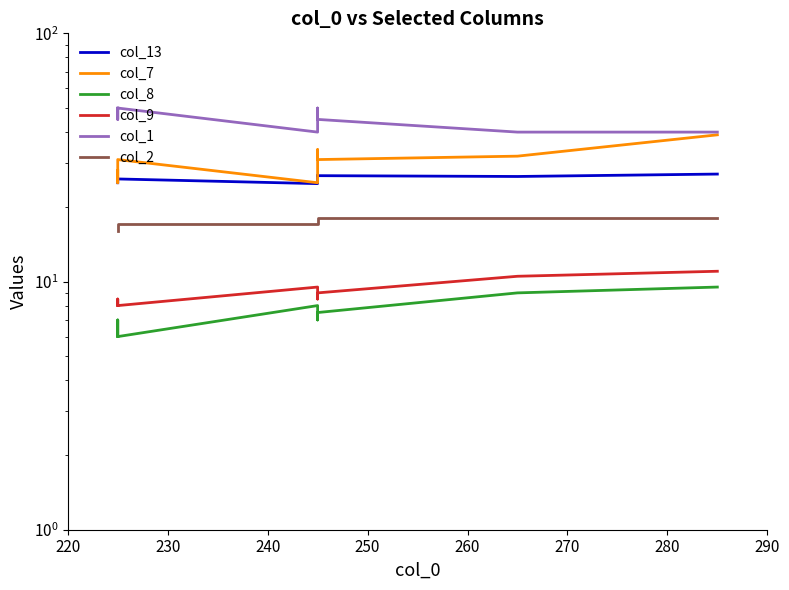

True or false: col_13 and col_8 intersect in this chart.

False